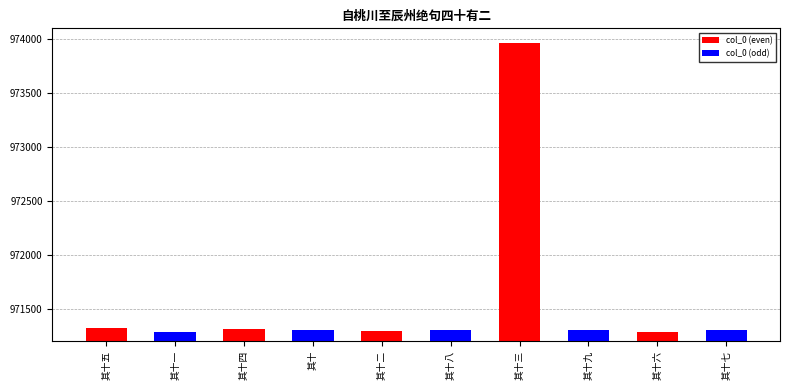

At which category does the chart reach its peak across all series?

其十三